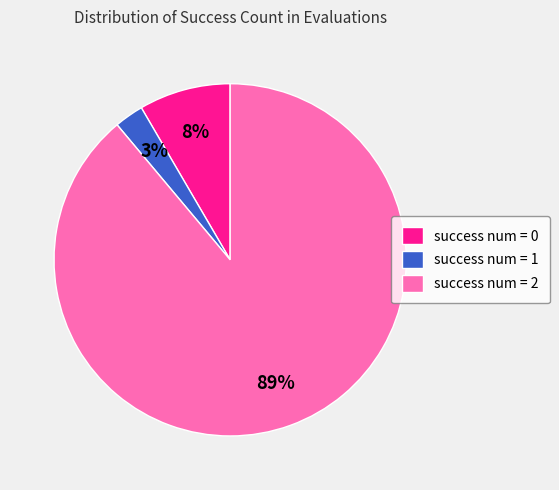

Combined, do success num = 2 and success num = 1 account for over 50%?

Yes